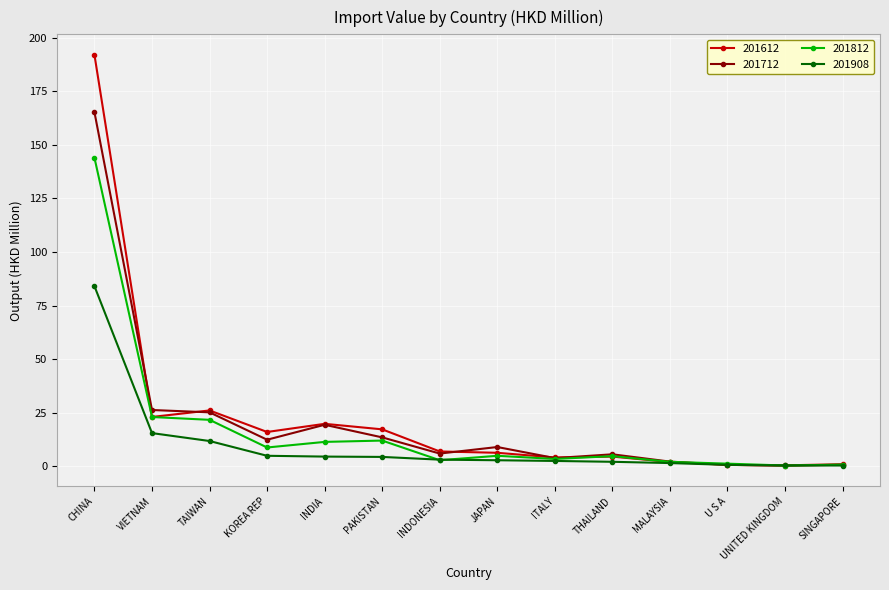

True or false: 201712 has more than 0 interior local peaks.

True